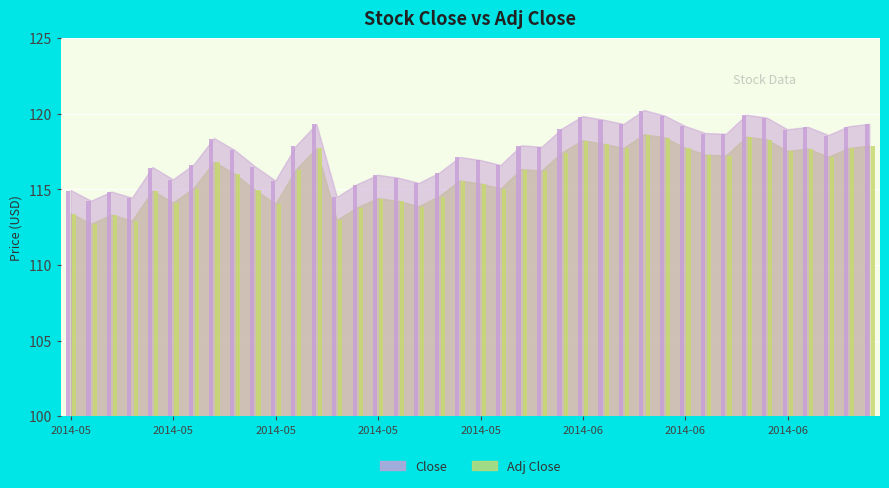

Read the Adj Close value at 2014-05-02.

112.7